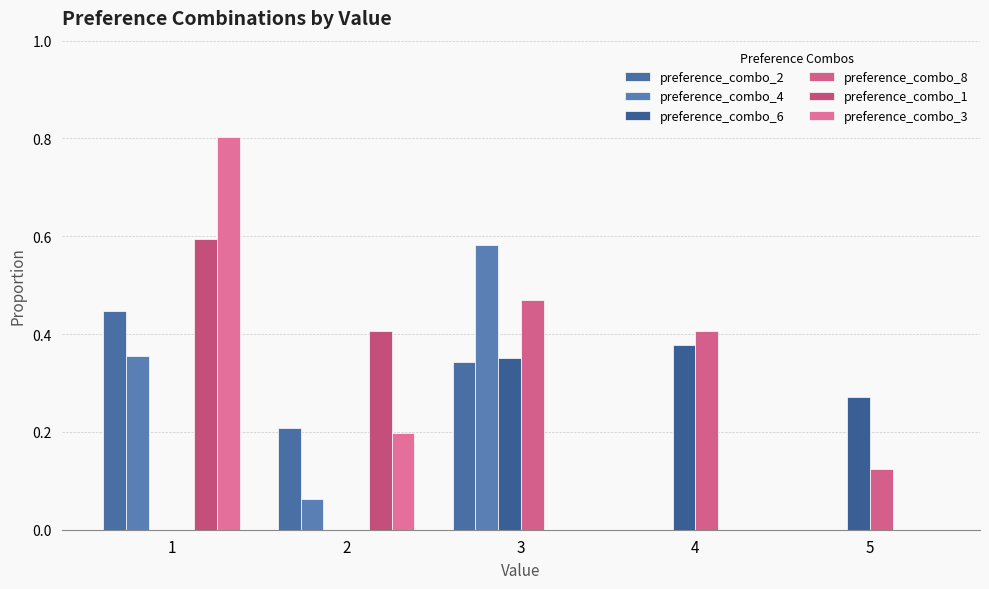

At which category is the sum across all series the highest?

1